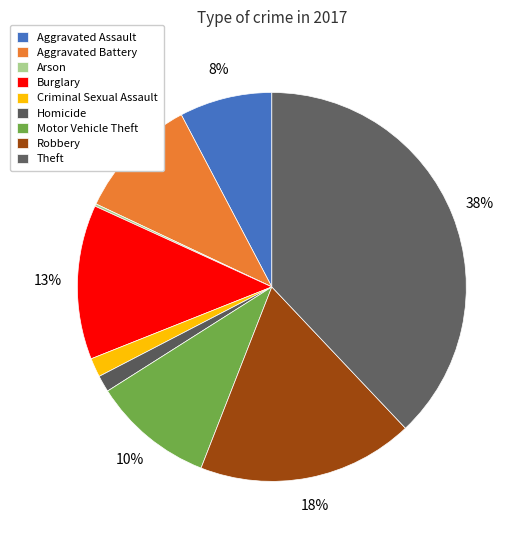

How many slices are in this pie chart?

9